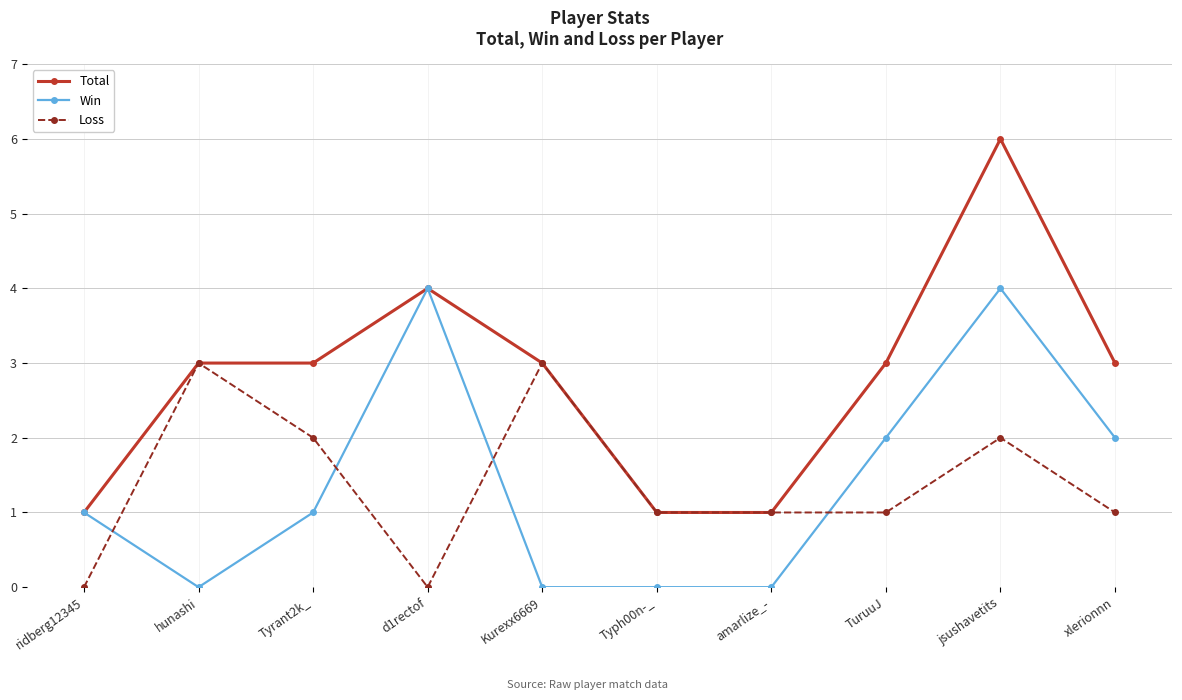

How many times do Loss and Win cross each other?

4